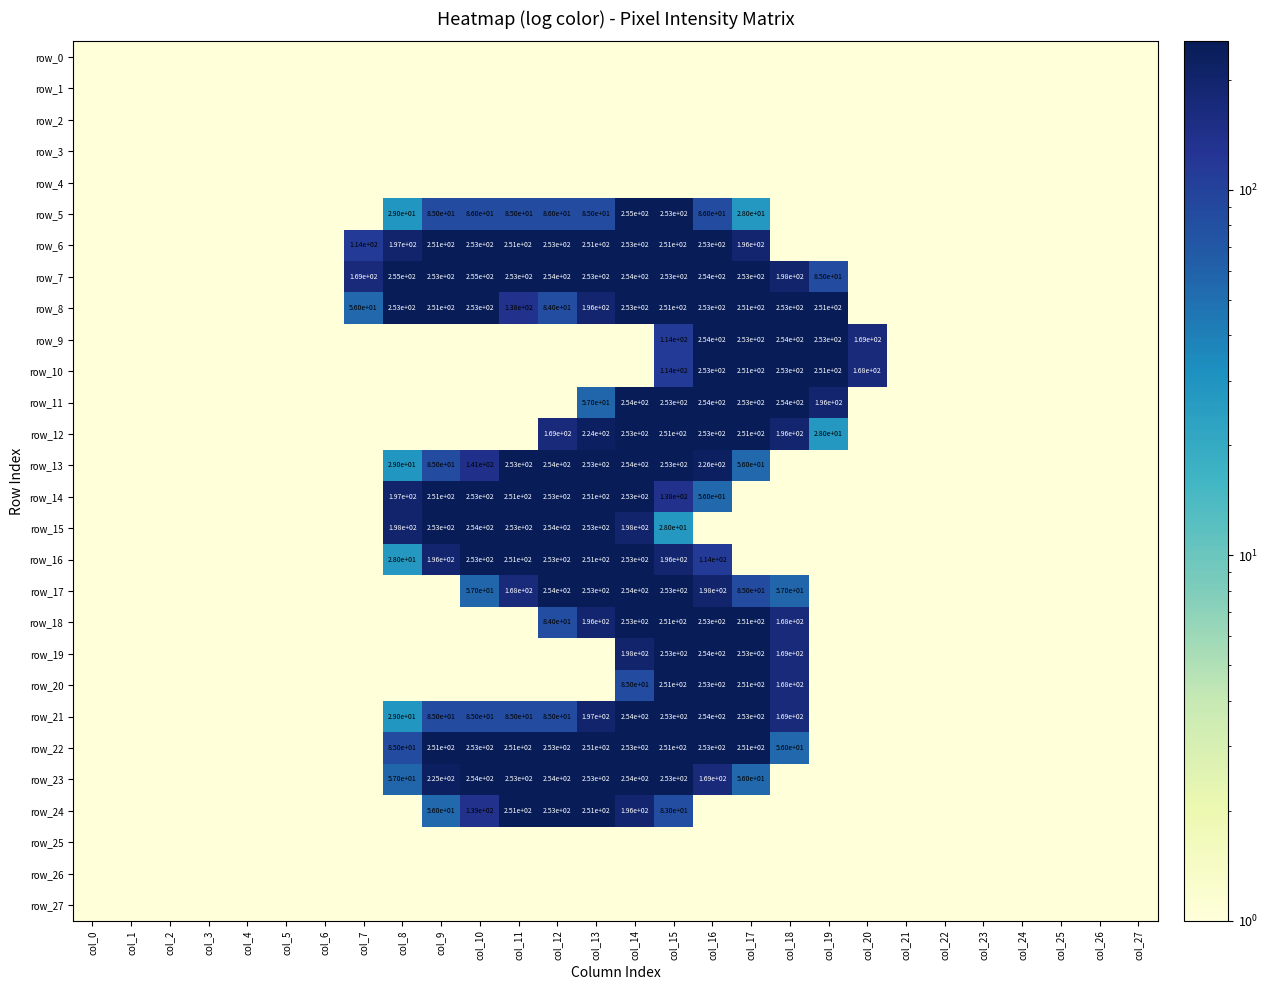

At which category is the sum across all series the highest?

col_14